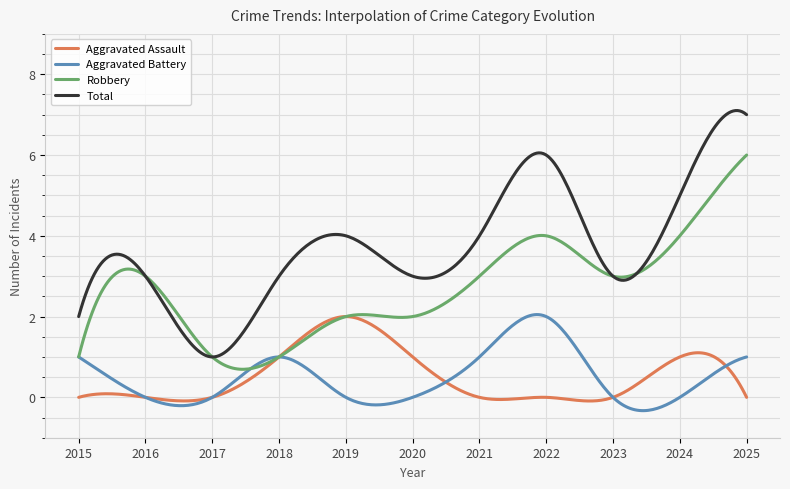

True or false: Aggravated Battery and Total cross at least once.

False